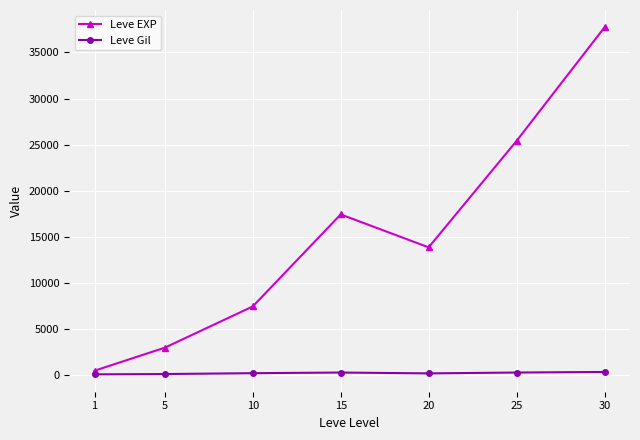

What is the sum of all Leve EXP values?

105440.2